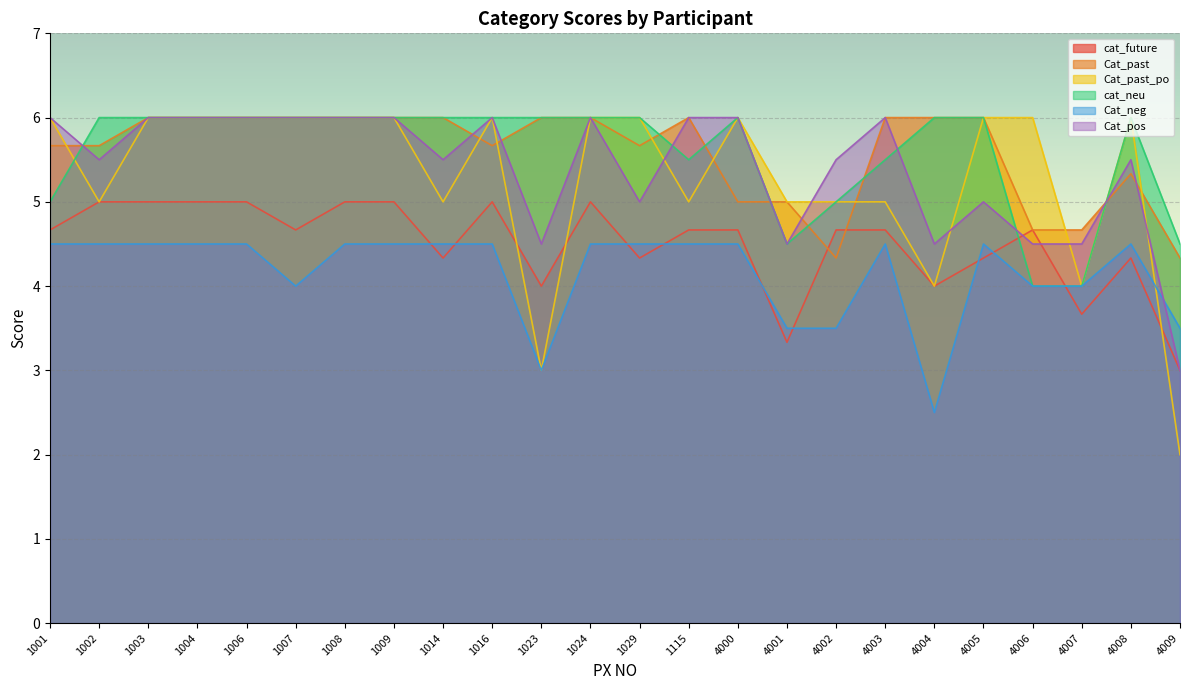

True or false: cat_future and Cat_past_po intersect in this chart.

True